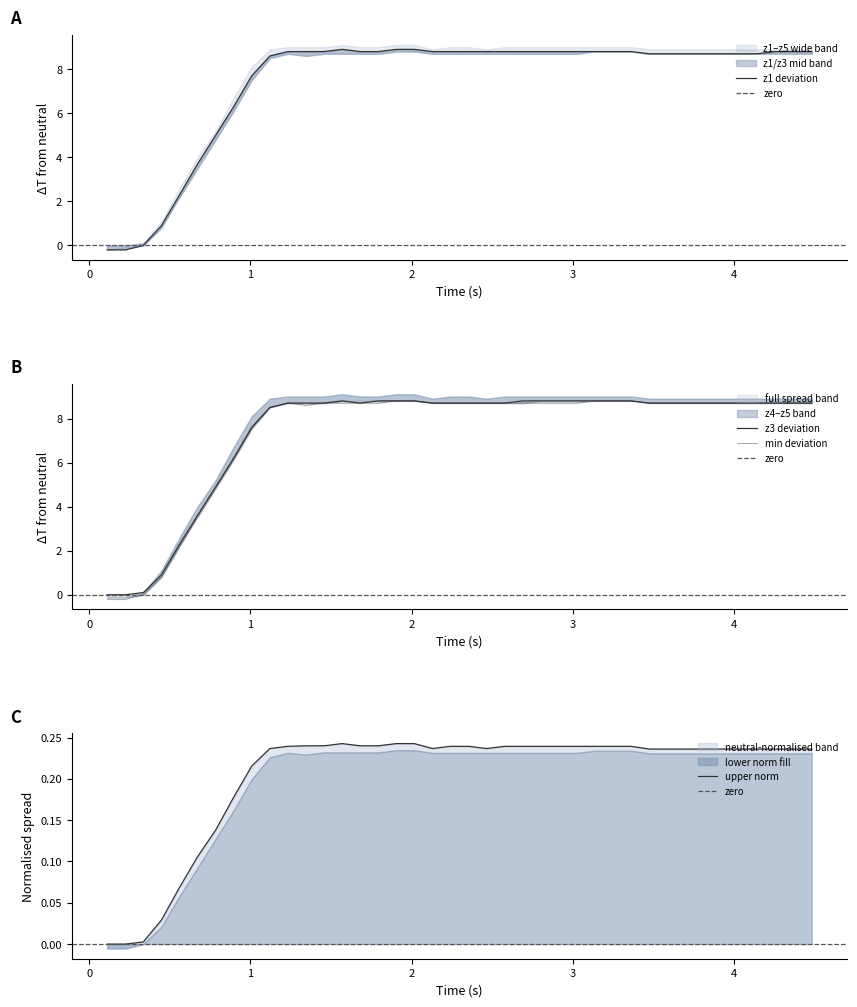

How many data points in z3 are less than 8?

9